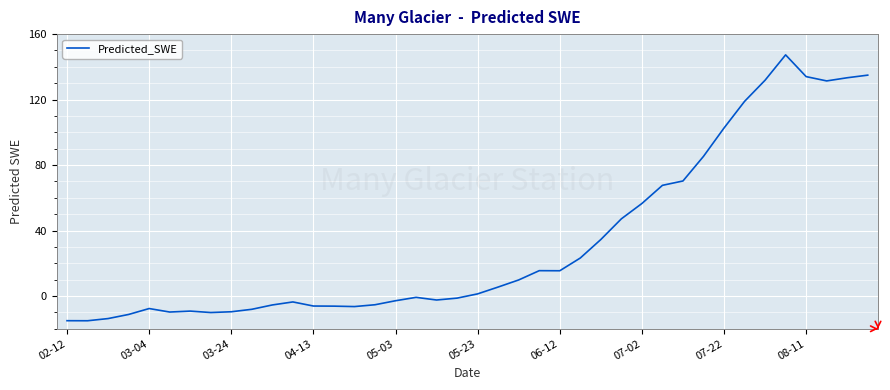

What is the maximum value shown in the chart?

147.3